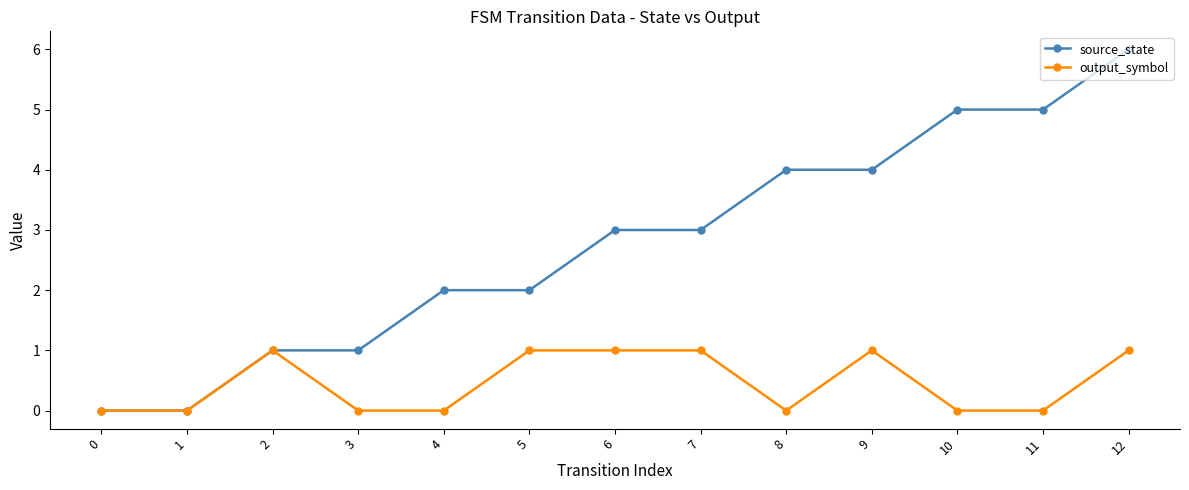

True or false: source_state has a value of 4 at 9.

True